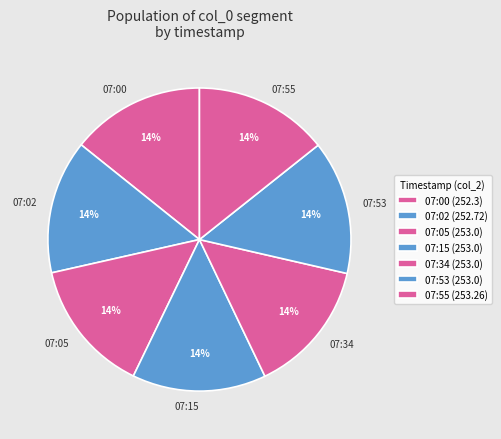

The 07:02 slice represents 29% of the pie. True or false?

False